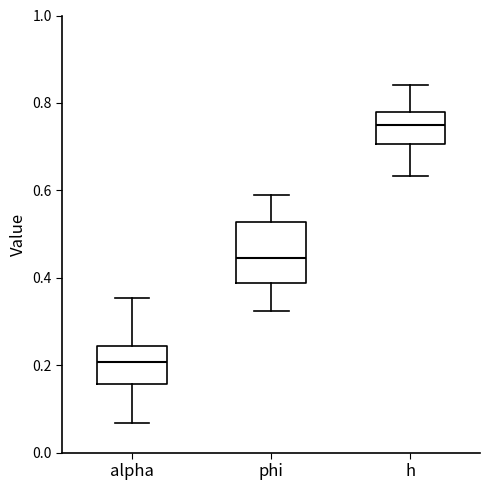

Which box is the tallest, from its lower edge to its upper edge?

phi